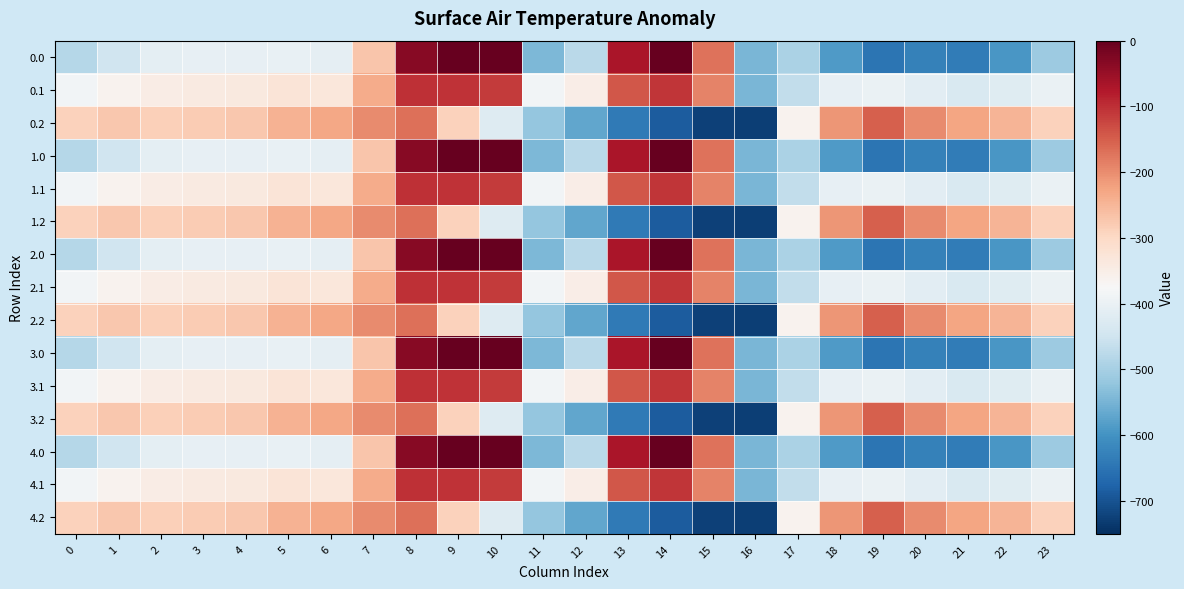

Reading right to left, what are all the values shown in this chart?

0.0: 23=-511.3	22=-592.3	21=-638.4	20=-629.9	19=-649.2	18=-586.7	17=-494.8	16=-545.4	15=-172.8	14=-0.3	13=-70.2	12=-477.2	11=-544.3	10=0.0	9=0.0	8=-35.0	7=-270.7	6=-408.0	5=-403.8	4=-404.9	3=-404.4	2=-410.3	1=-449.5	0=-482.0
0.1: 23=-399.4	22=-419.9	21=-432.4	20=-414.5	19=-400.2	18=-405.4	17=-466.6	16=-547.3	15=-190.4	14=-105.5	13=-141.2	12=-350.8	11=-384.7	10=-114.0	9=-104.8	8=-102.3	7=-234.9	6=-332.2	5=-325.7	4=-339.6	3=-342.7	2=-347.9	1=-361.1	0=-384.6
0.2: 23=-287.5	22=-247.4	21=-226.4	20=-199.2	19=-151.0	18=-210.0	17=-362.4	16=-726.6	15=-725.8	14=-687.4	13=-640.4	12=-571.2	11=-520.6	10=-423.5	9=-288.5	8=-169.5	7=-199.0	6=-228.8	5=-245.0	4=-274.4	3=-281.0	2=-285.5	1=-272.7	0=-287.1
1.0: 23=-511.3	22=-592.3	21=-638.4	20=-629.9	19=-649.2	18=-586.7	17=-494.8	16=-545.4	15=-172.8	14=-0.3	13=-70.2	12=-477.2	11=-544.3	10=0.0	9=0.0	8=-35.0	7=-270.7	6=-408.0	5=-403.8	4=-404.9	3=-404.4	2=-410.3	1=-449.5	0=-482.0
1.1: 23=-399.4	22=-419.9	21=-432.4	20=-414.5	19=-400.2	18=-405.4	17=-466.6	16=-547.3	15=-190.4	14=-105.5	13=-141.2	12=-350.8	11=-384.7	10=-114.0	9=-104.8	8=-102.3	7=-234.9	6=-332.2	5=-325.7	4=-339.6	3=-342.7	2=-347.9	1=-361.1	0=-384.6
1.2: 23=-287.5	22=-247.4	21=-226.4	20=-199.2	19=-151.0	18=-210.0	17=-362.4	16=-726.6	15=-725.8	14=-687.4	13=-640.4	12=-571.2	11=-520.6	10=-423.5	9=-288.5	8=-169.5	7=-199.0	6=-228.8	5=-245.0	4=-274.4	3=-281.0	2=-285.5	1=-272.7	0=-287.1
2.0: 23=-511.3	22=-592.3	21=-638.4	20=-629.9	19=-649.2	18=-586.7	17=-494.8	16=-545.4	15=-172.8	14=-0.3	13=-70.2	12=-477.2	11=-544.3	10=0.0	9=0.0	8=-35.0	7=-270.7	6=-408.0	5=-403.8	4=-404.9	3=-404.4	2=-410.3	1=-449.5	0=-482.0
2.1: 23=-399.4	22=-419.9	21=-432.4	20=-414.5	19=-400.2	18=-405.4	17=-466.6	16=-547.3	15=-190.4	14=-105.5	13=-141.2	12=-350.8	11=-384.7	10=-114.0	9=-104.8	8=-102.3	7=-234.9	6=-332.2	5=-325.7	4=-339.6	3=-342.7	2=-347.9	1=-361.1	0=-384.6
2.2: 23=-287.5	22=-247.4	21=-226.4	20=-199.2	19=-151.0	18=-210.0	17=-362.4	16=-726.6	15=-725.8	14=-687.4	13=-640.4	12=-571.2	11=-520.6	10=-423.5	9=-288.5	8=-169.5	7=-199.0	6=-228.8	5=-245.0	4=-274.4	3=-281.0	2=-285.5	1=-272.7	0=-287.1
3.0: 23=-511.3	22=-592.3	21=-638.4	20=-629.9	19=-649.2	18=-586.7	17=-494.8	16=-545.4	15=-172.8	14=-0.3	13=-70.2	12=-477.2	11=-544.3	10=0.0	9=0.0	8=-35.0	7=-270.7	6=-408.0	5=-403.8	4=-404.9	3=-404.4	2=-410.3	1=-449.5	0=-482.0
3.1: 23=-399.4	22=-419.9	21=-432.4	20=-414.5	19=-400.2	18=-405.4	17=-466.6	16=-547.3	15=-190.4	14=-105.5	13=-141.2	12=-350.8	11=-384.7	10=-114.0	9=-104.8	8=-102.3	7=-234.9	6=-332.2	5=-325.7	4=-339.6	3=-342.7	2=-347.9	1=-361.1	0=-384.6
3.2: 23=-287.5	22=-247.4	21=-226.4	20=-199.2	19=-151.0	18=-210.0	17=-362.4	16=-726.6	15=-725.8	14=-687.4	13=-640.4	12=-571.2	11=-520.6	10=-423.5	9=-288.5	8=-169.5	7=-199.0	6=-228.8	5=-245.0	4=-274.4	3=-281.0	2=-285.5	1=-272.7	0=-287.1
4.0: 23=-511.3	22=-592.3	21=-638.4	20=-629.9	19=-649.2	18=-586.7	17=-494.8	16=-545.4	15=-172.8	14=-0.3	13=-70.2	12=-477.2	11=-544.3	10=0.0	9=0.0	8=-35.0	7=-270.7	6=-408.0	5=-403.8	4=-404.9	3=-404.4	2=-410.3	1=-449.5	0=-482.0
4.1: 23=-399.4	22=-419.9	21=-432.4	20=-414.5	19=-400.2	18=-405.4	17=-466.6	16=-547.3	15=-190.4	14=-105.5	13=-141.2	12=-350.8	11=-384.7	10=-114.0	9=-104.8	8=-102.3	7=-234.9	6=-332.2	5=-325.7	4=-339.6	3=-342.7	2=-347.9	1=-361.1	0=-384.6
4.2: 23=-287.5	22=-247.4	21=-226.4	20=-199.2	19=-151.0	18=-210.0	17=-362.4	16=-726.6	15=-725.8	14=-687.4	13=-640.4	12=-571.2	11=-520.6	10=-423.5	9=-288.5	8=-169.5	7=-199.0	6=-228.8	5=-245.0	4=-274.4	3=-281.0	2=-285.5	1=-272.7	0=-287.1